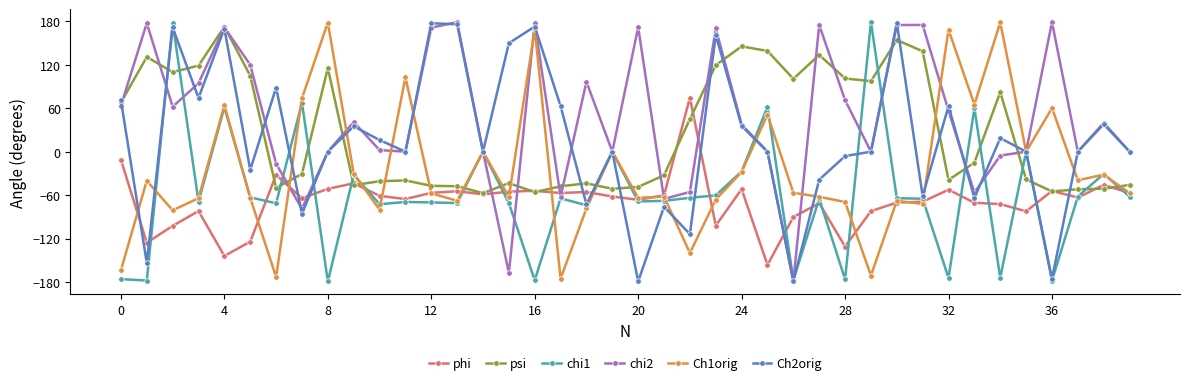

True or false: phi has more than 1 interior local peaks.

True